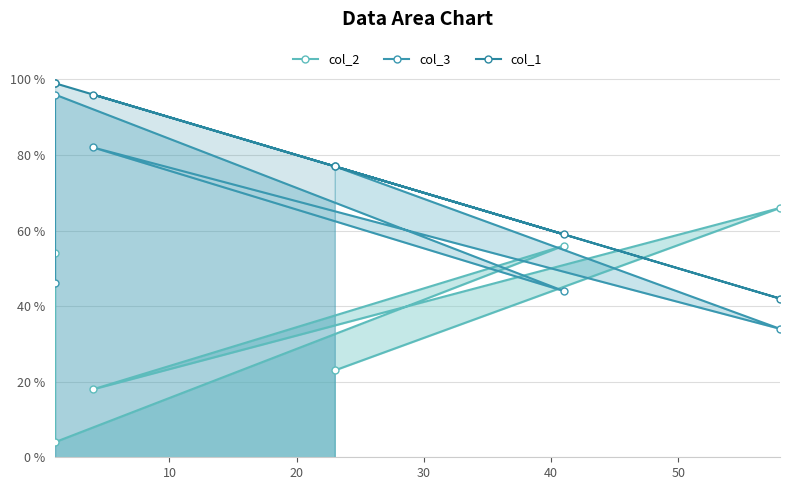

True or false: col_3 and col_1 intersect in this chart.

False